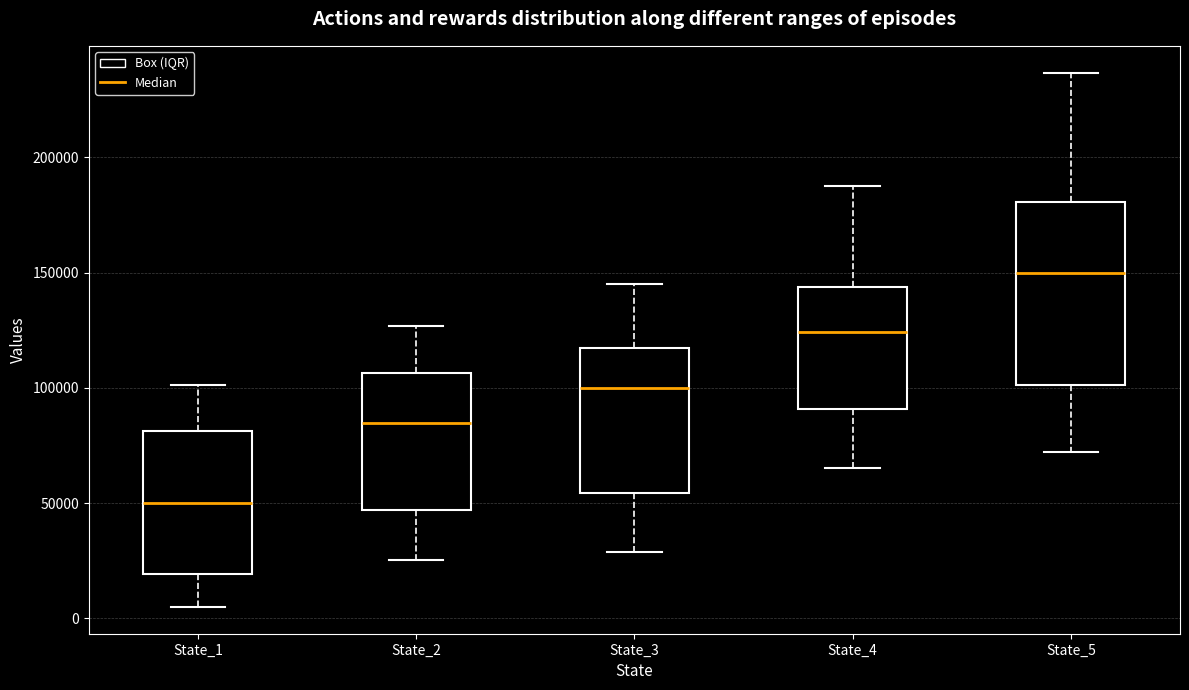

Which box is the tallest, from its lower edge to its upper edge?

State_5